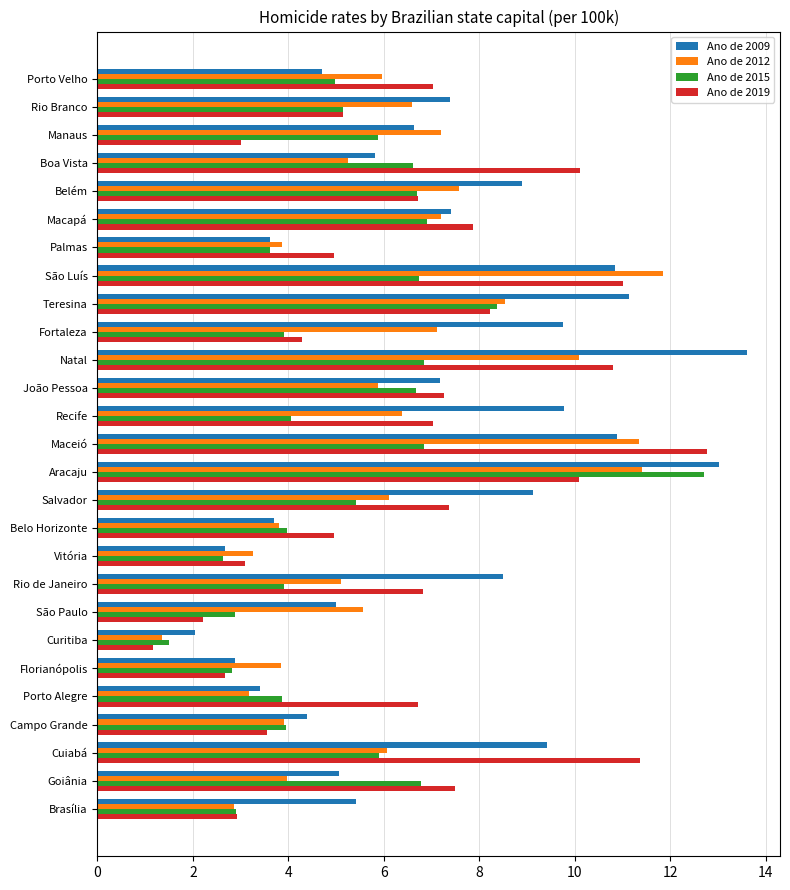

List the series in order of their overall mean, highest first.

Ano de 2009, Ano de 2019, Ano de 2012, Ano de 2015